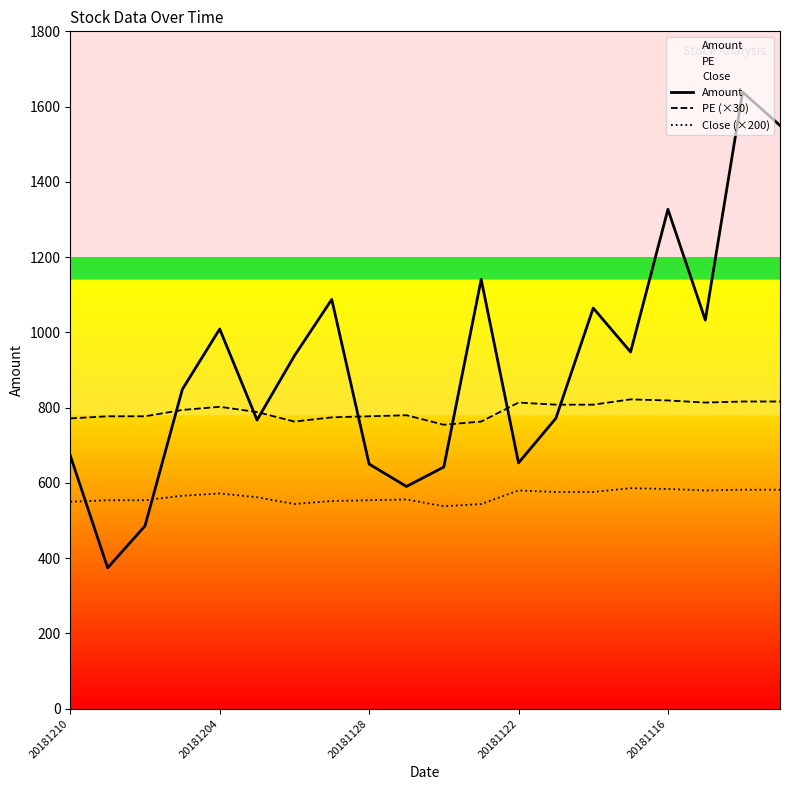

Rank the series by their maximum value, from highest to lowest.

Amount, PE (×30), Close (×200)